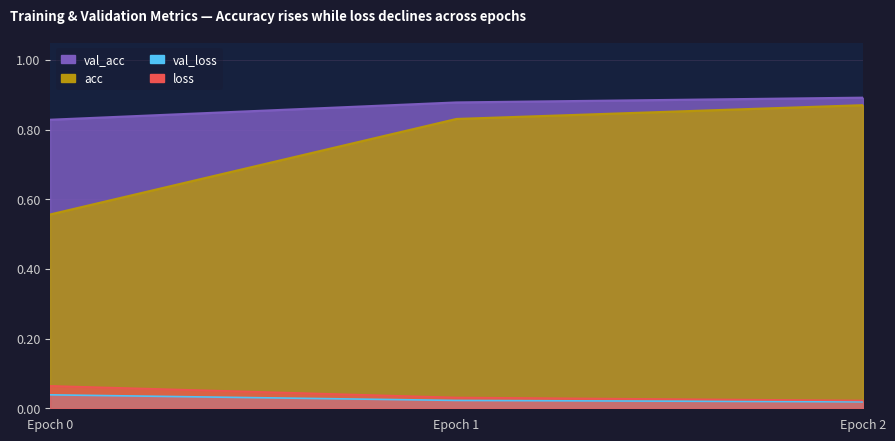

Which series has the largest total across all categories?

val_acc